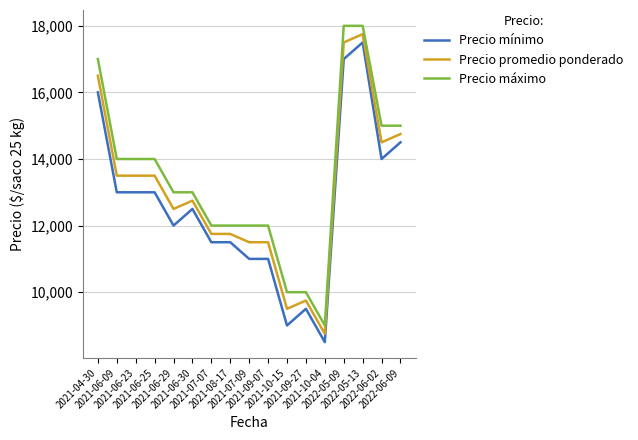

Does the chart have visible grid lines?

Yes